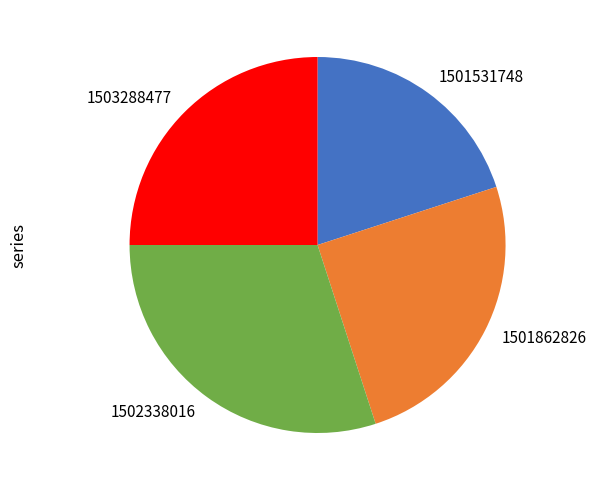

Is it true that 1501531748 is 20% of the pie?

True